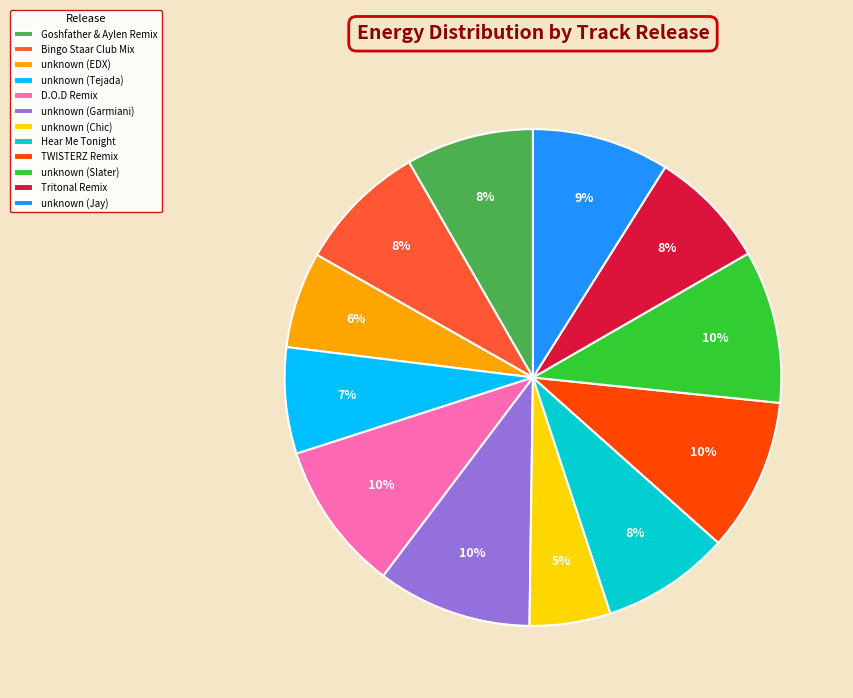

How many slices are in this pie chart?

12